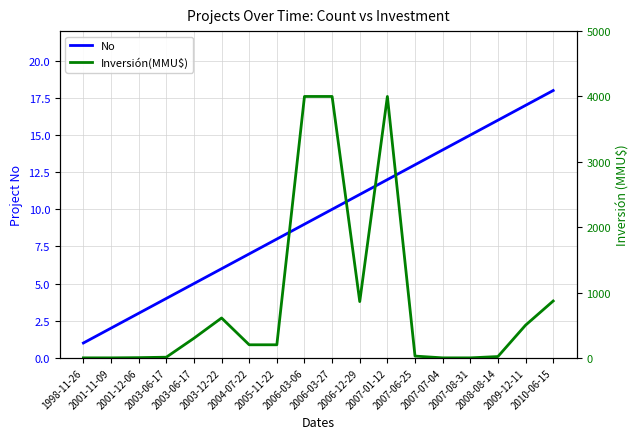

Which category has the highest value across all series?

2006-03-06